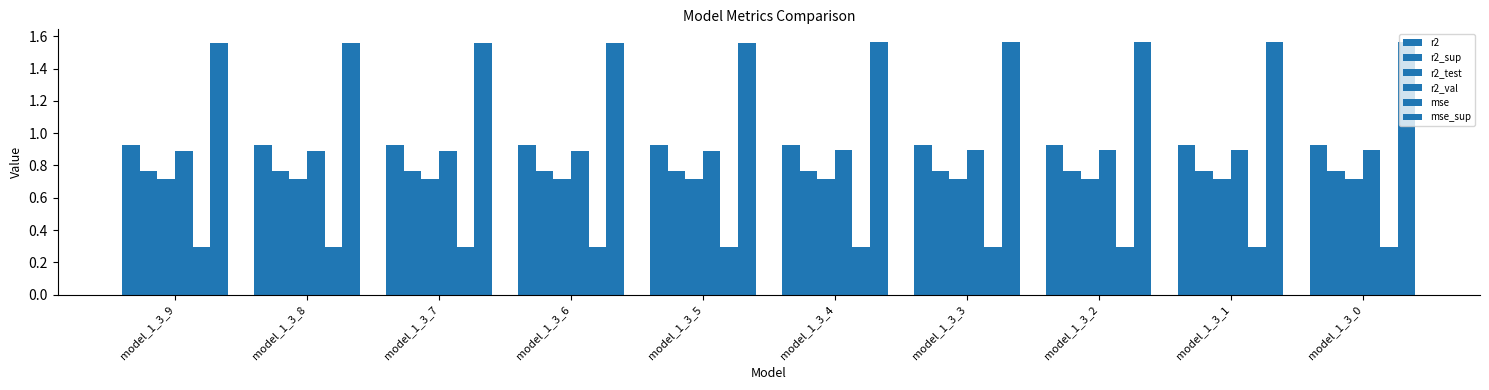

List the labels in order of mse value, largest first.

model_1_3_9, model_1_3_8, model_1_3_7, model_1_3_0, model_1_3_6, model_1_3_1, model_1_3_5, model_1_3_2, model_1_3_4, model_1_3_3